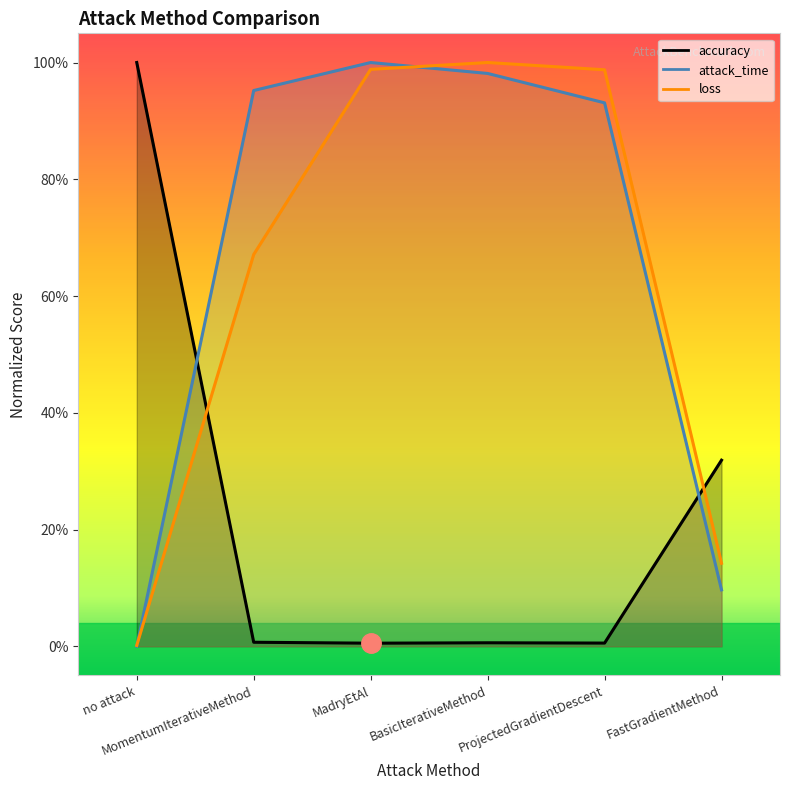

What is the spread (max minus min) of values at BasicIterativeMethod?

1.0